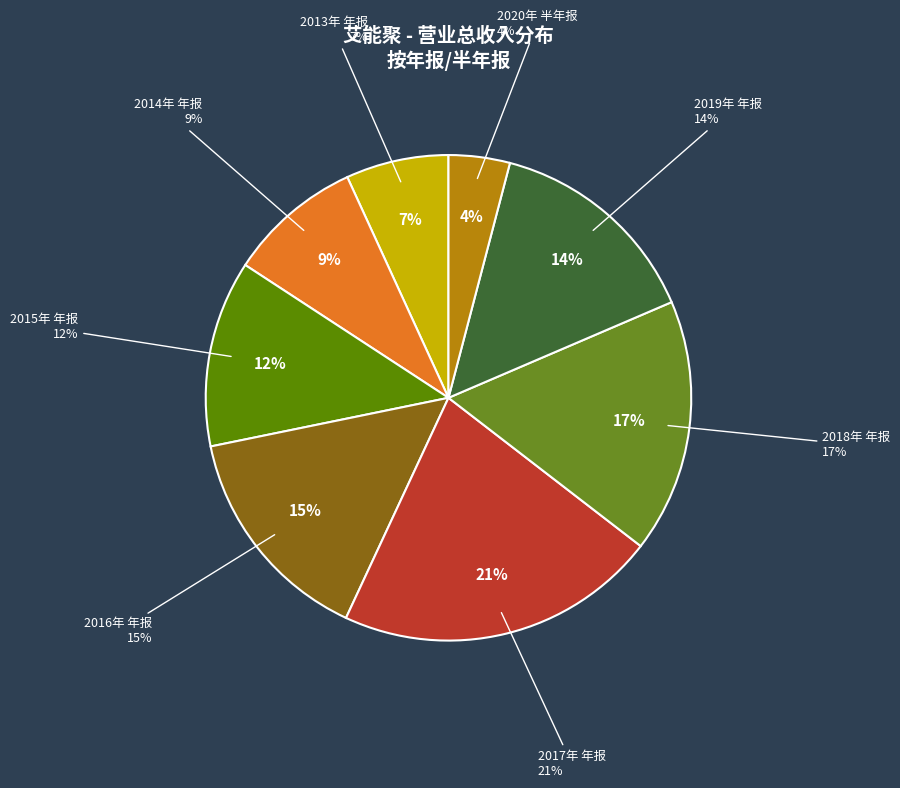

How many slices are in this pie chart?

8